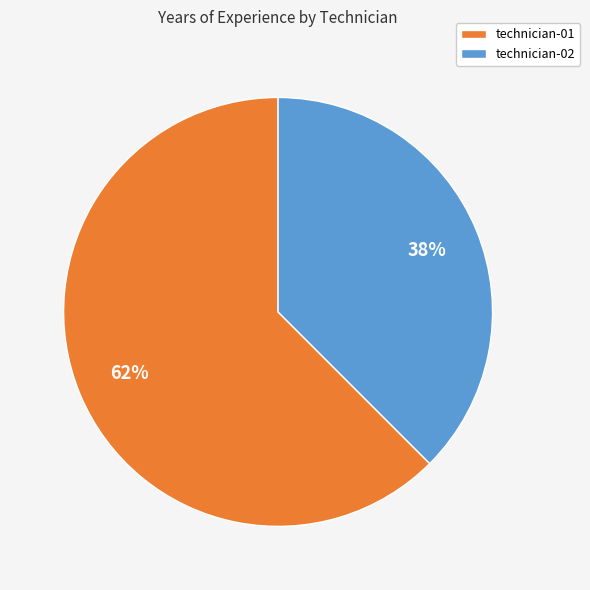

The technician-02 slice represents 38% of the pie. True or false?

True